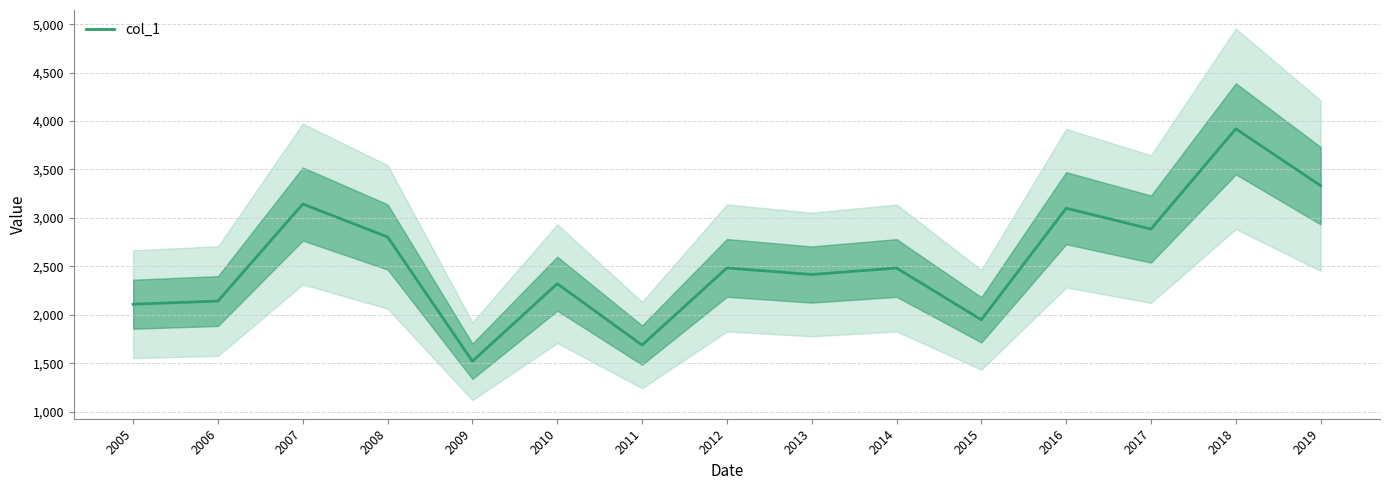

Count the number of data series in this chart.

1